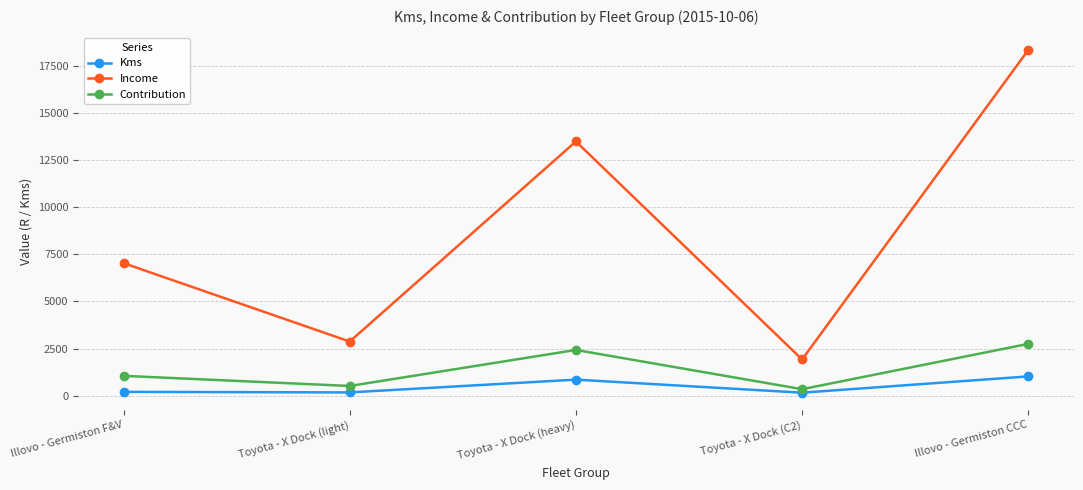

What are all the series names shown in the legend?

Kms, Income, Contribution